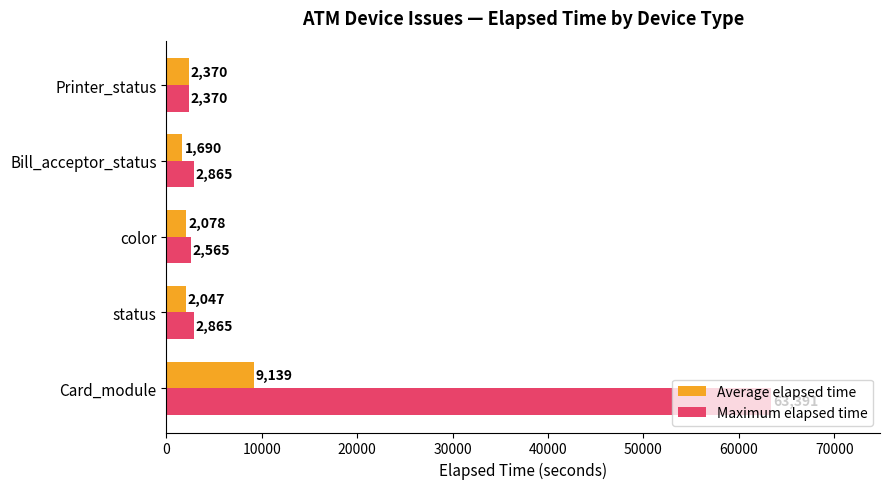

List the series in order of their peak value, highest first.

Maximum elapsed time, Average elapsed time